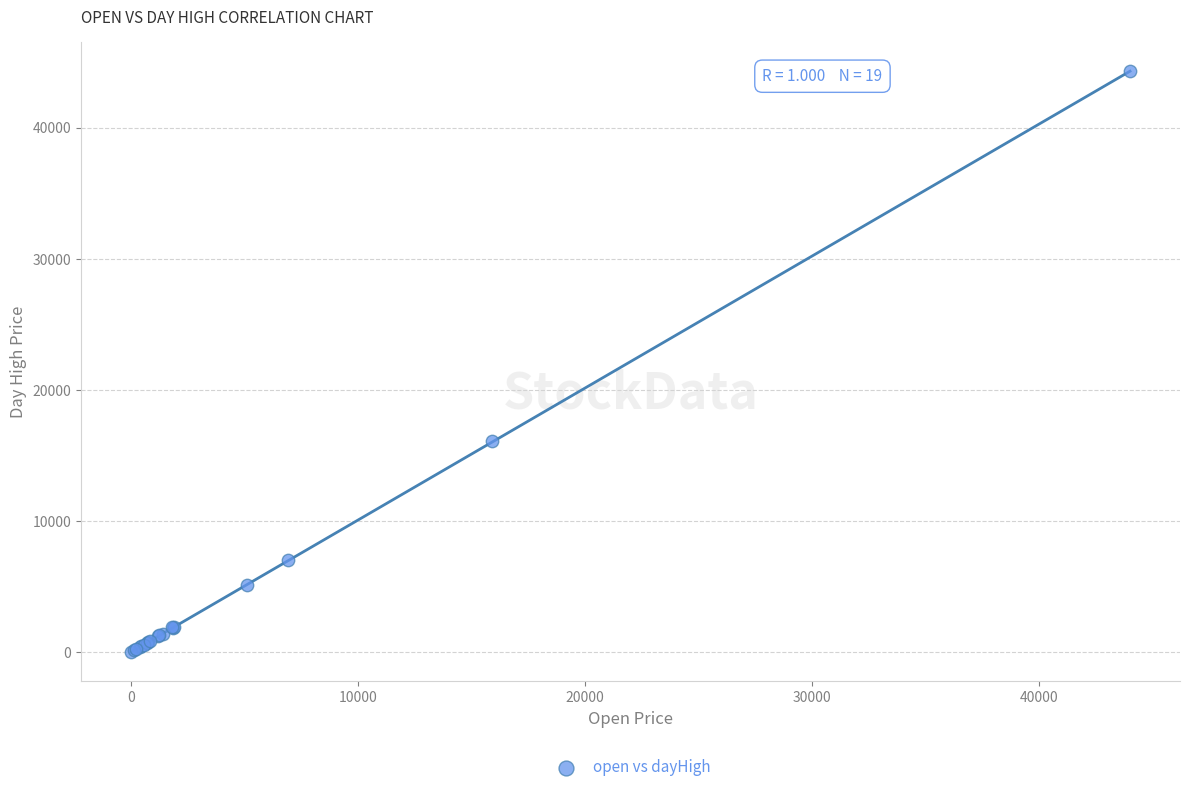

What Y value in the scatter plot is closest to 22143?

16070.0